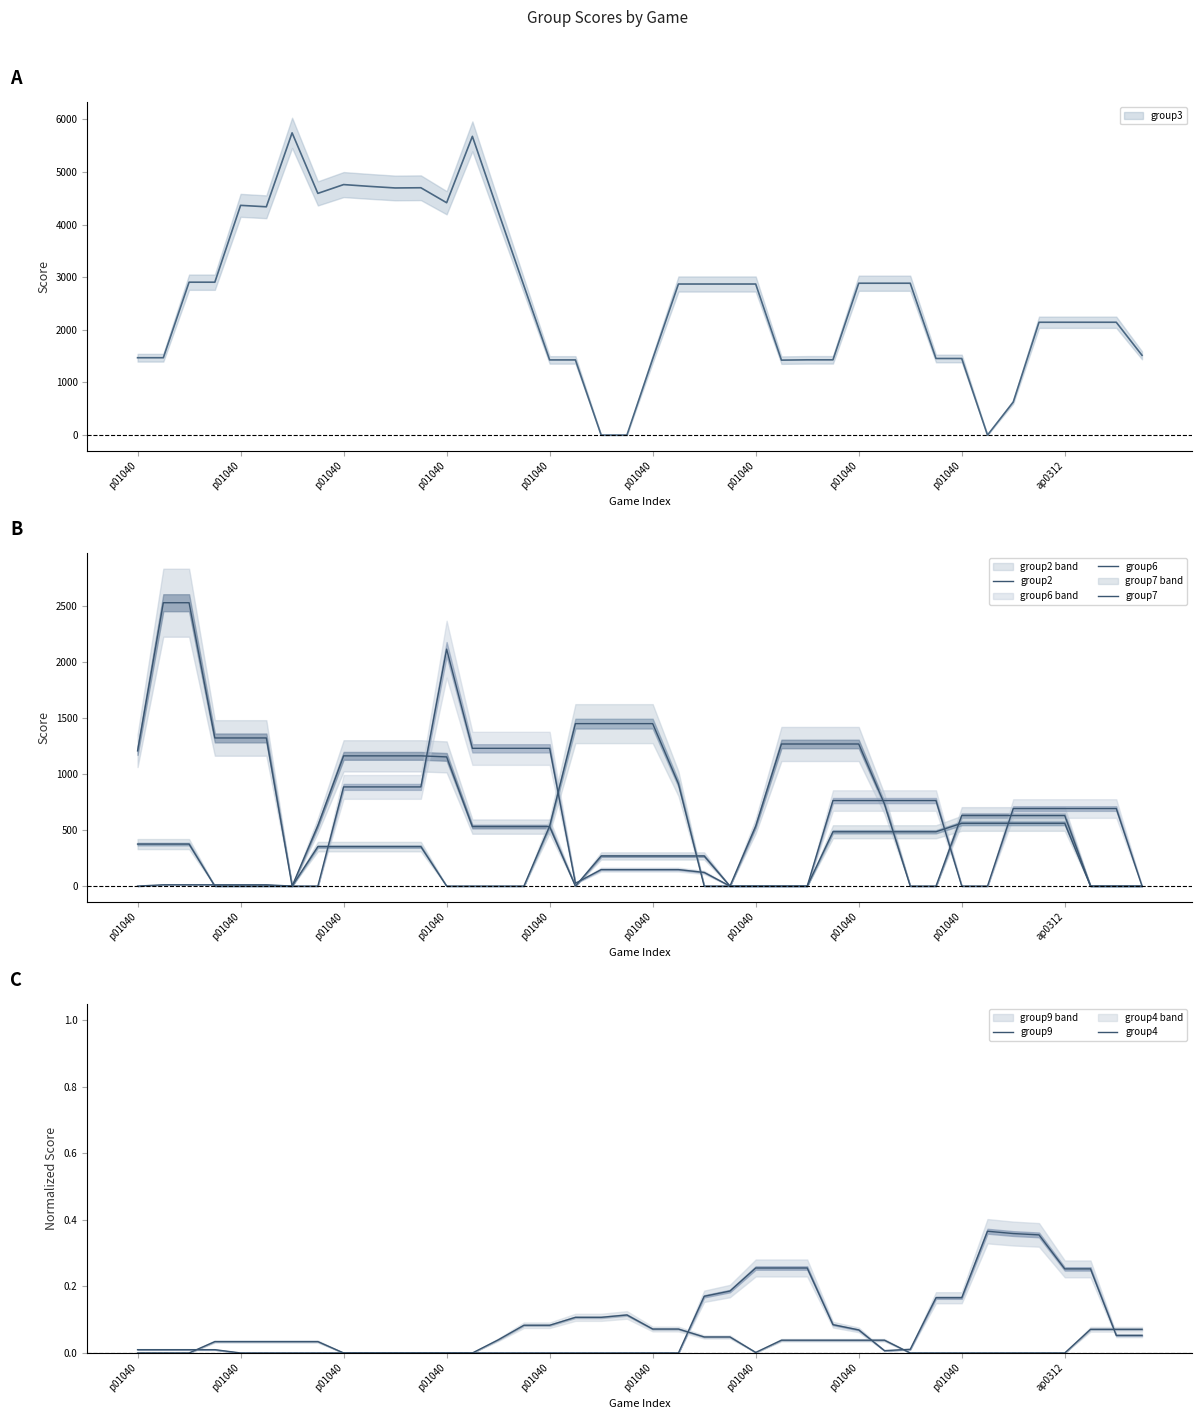

Rank the series at p01040 from highest to lowest value.

group2, group7, group9, group6, group4